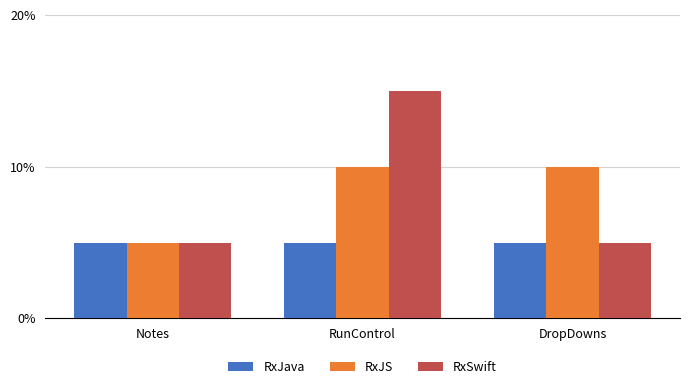

What is the approximate value of RxJS at Notes?

5